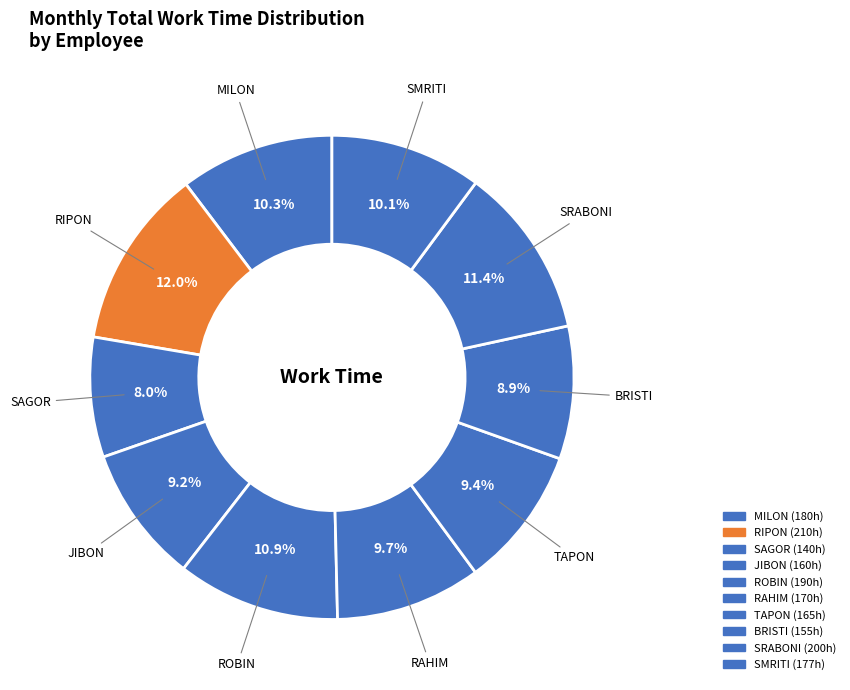

What is the smallest slice in the pie chart?

SAGOR